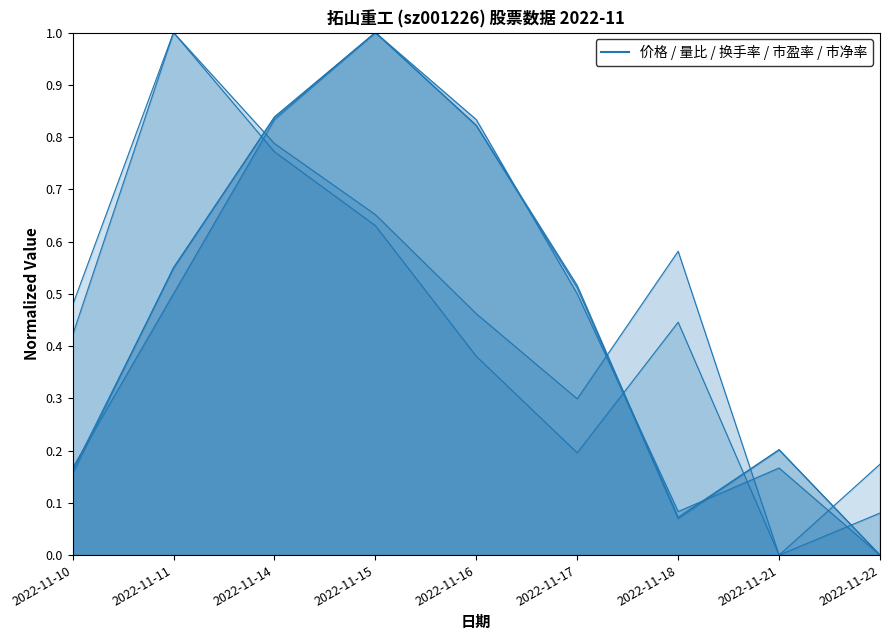

True or false: 量比 has more than 2 points higher than both neighbors.

False